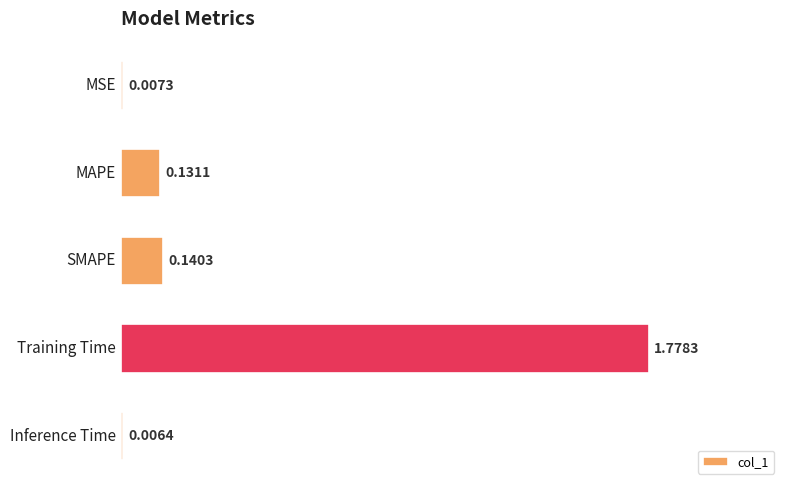

Which has a higher value, Inference Time or SMAPE?

SMAPE